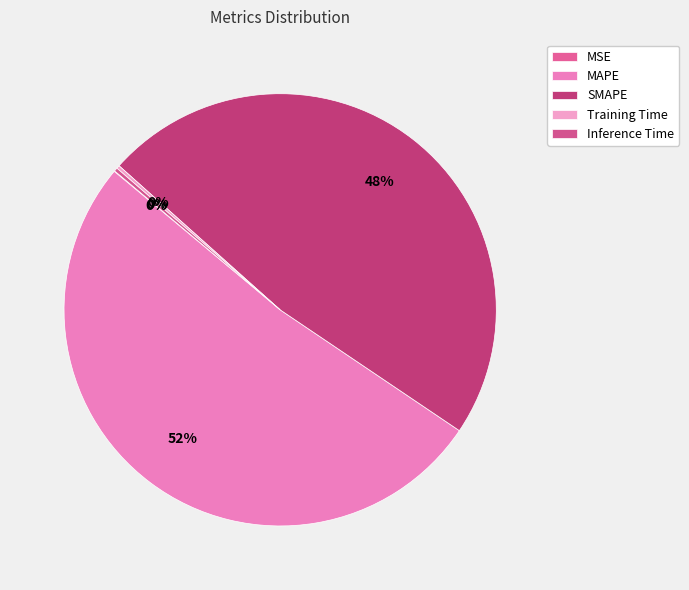

What percentage is NOT represented by Training Time?

99.8%